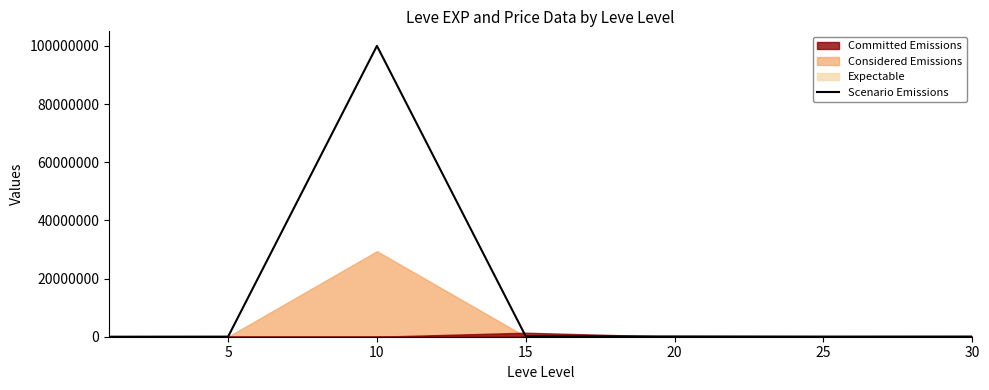

What is the difference between the second highest and second lowest values?

68239.6